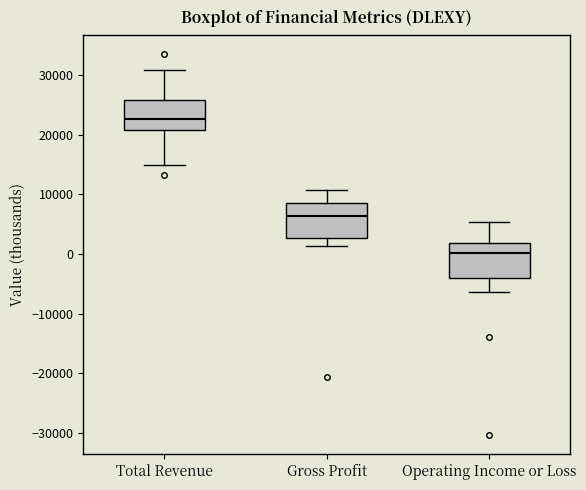

Reading left to right, transcribe this box plot: for each box, give where its median line is, the range the box spans, and where its two whiskers end, as read against the y-axis. The values are not printed on the chart, so give them approximately, as read against the axis.

Total Revenue: median 23000, box 21000 to 26000, whiskers 15000 to 31000
Gross Profit: median 6000, box 3000 to 9000, whiskers 1000 to 11000
Operating Income or Loss: median 0, box -4000 to 2000, whiskers -6000 to 5000